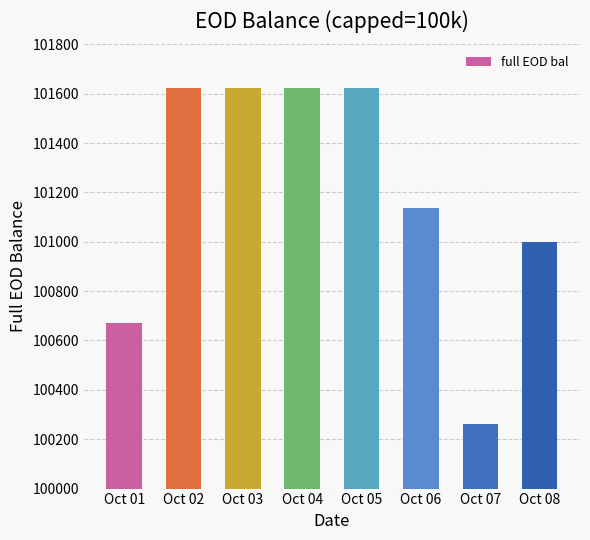

What is the value of the 6th bar from the left?

101135.6